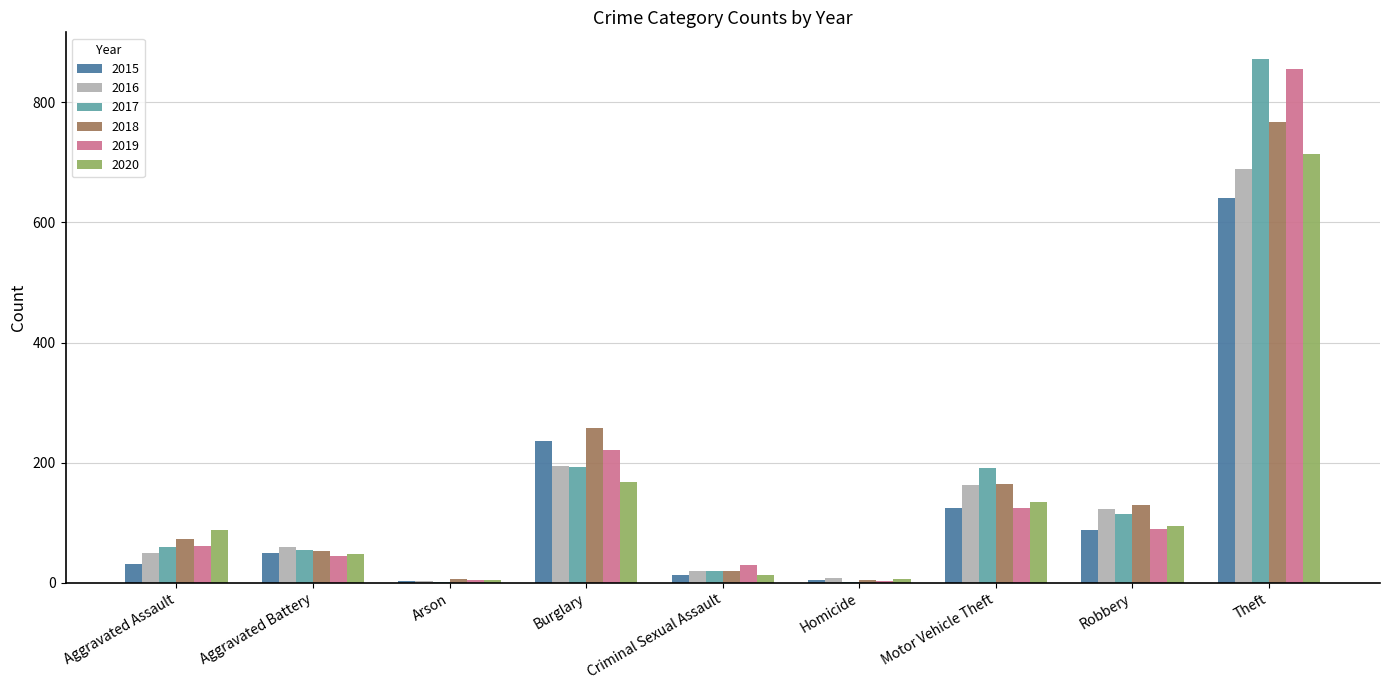

What is the sum of all 2019 values?

1433